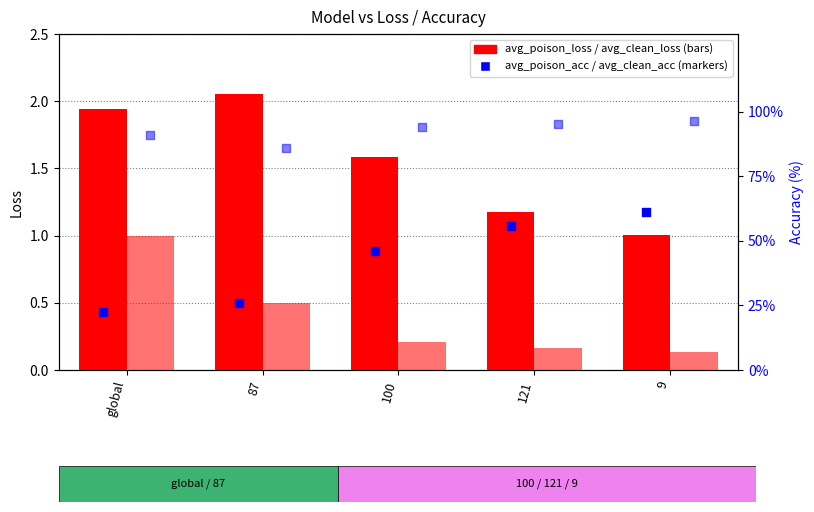

Which series has the largest Y range (max minus min)?

avg_poison_loss